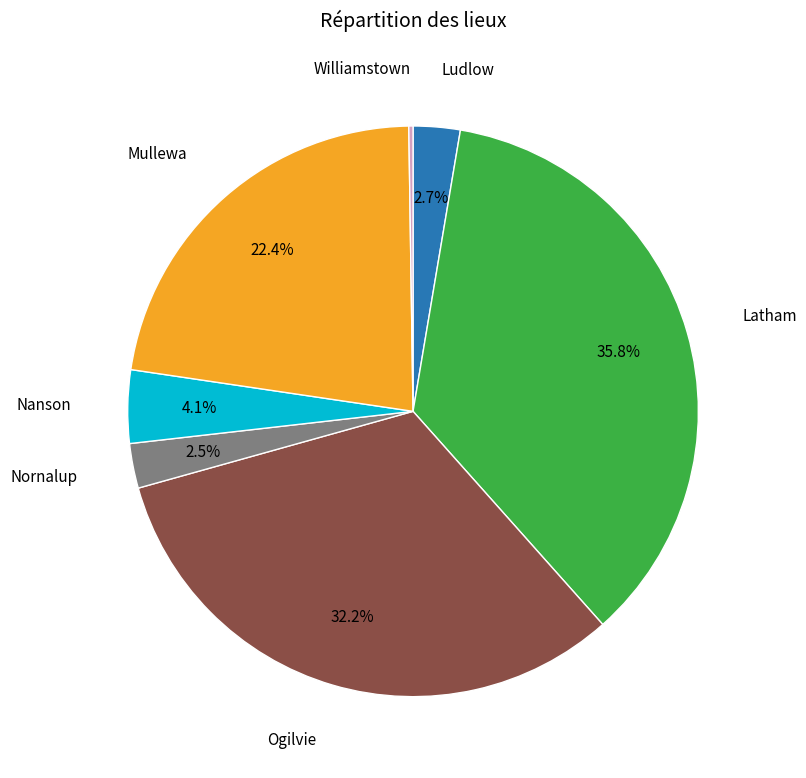

Approximately how many times larger is the value at Latham compared to Ogilvie?

1.1